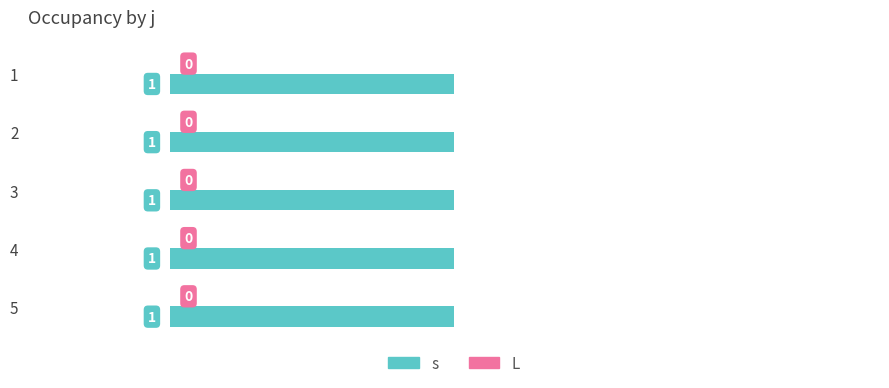

At which label does s reach its minimum?

1